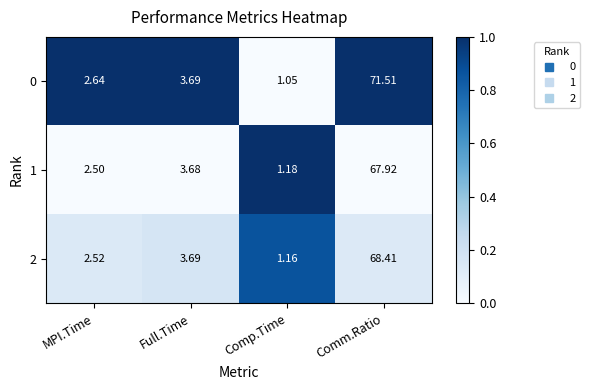

Which label corresponds to the smallest value in the chart?

Comp.Time